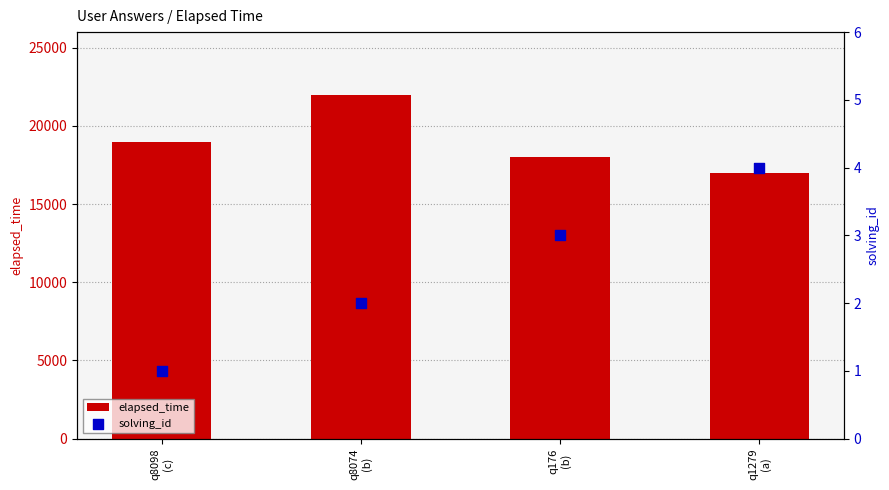

What is the total value across all series at q176
(b)?

18003